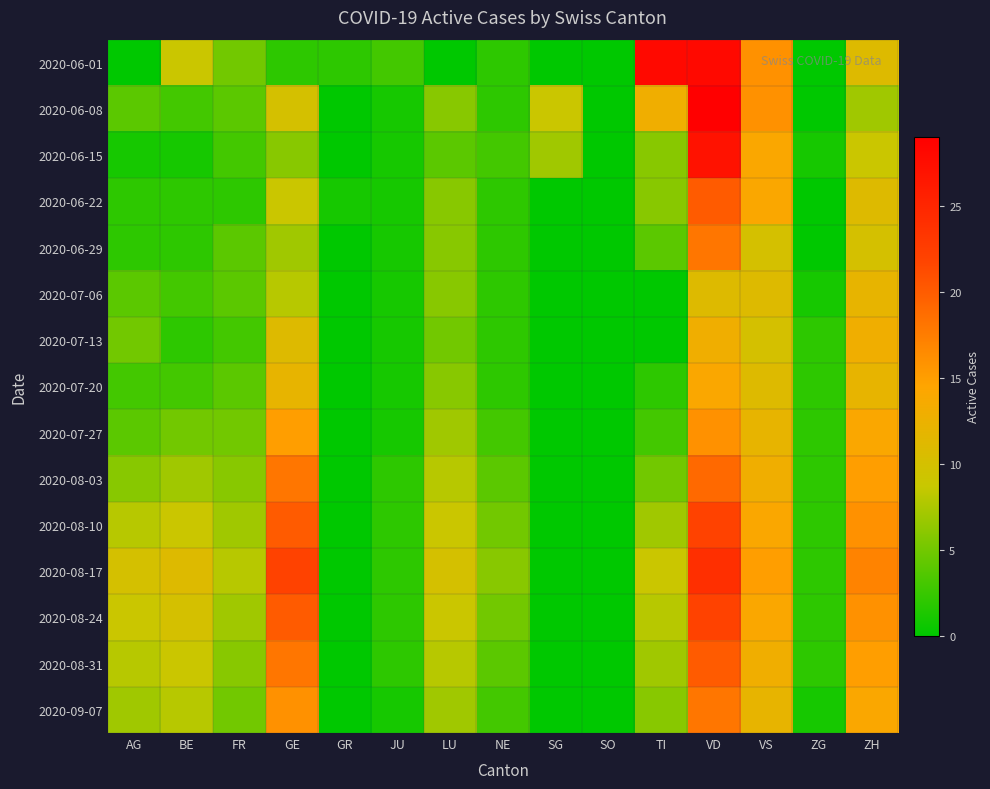

How many distinct data groups are displayed?

15